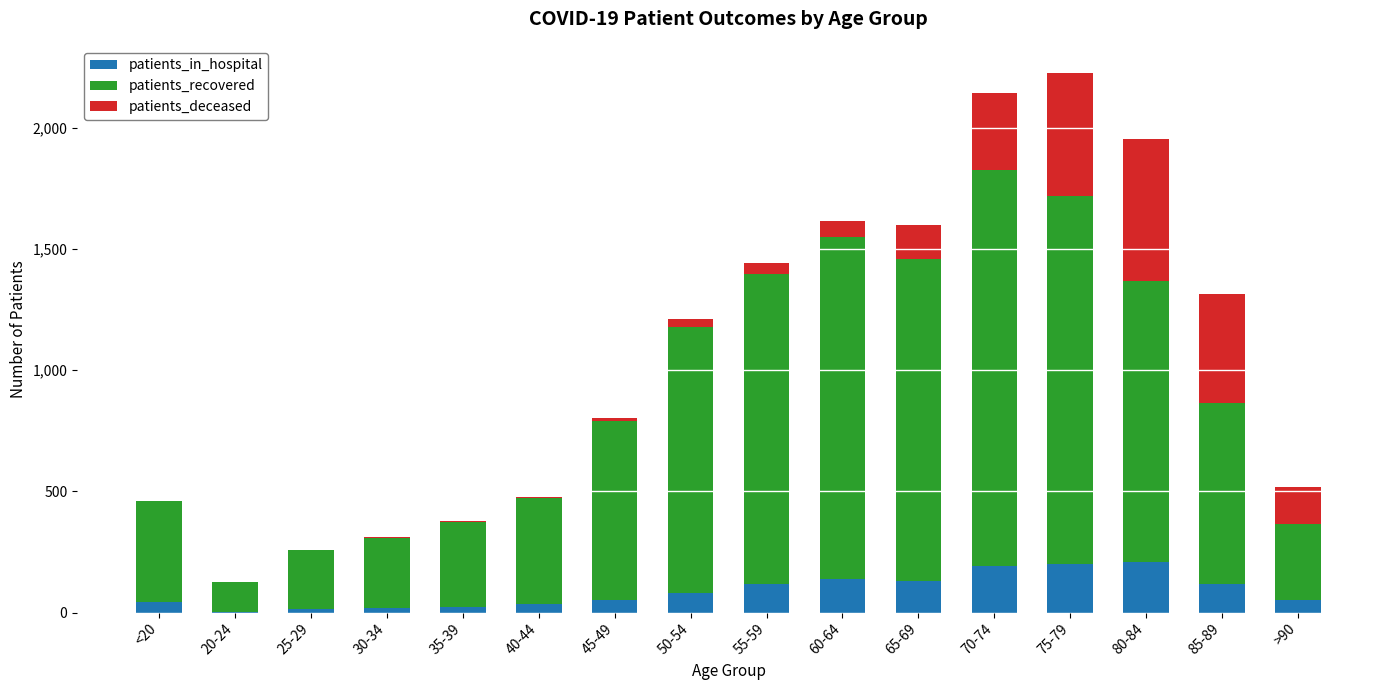

Which series changed the most between 35-39 and 70-74?

patients_recovered